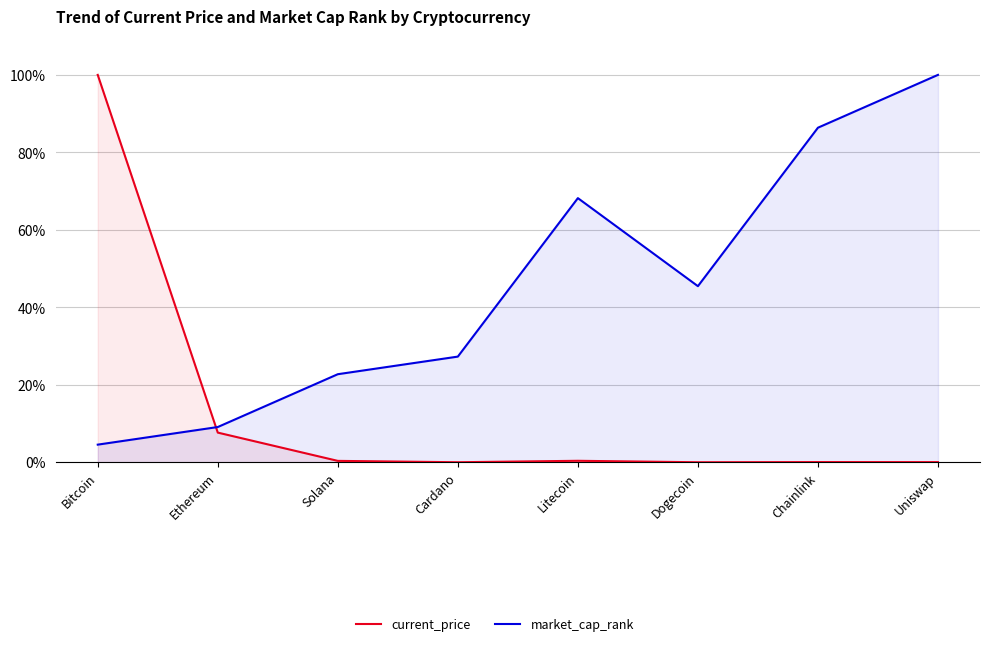

What is the value of the market_cap_rank point at the 8th from the left?

100.0